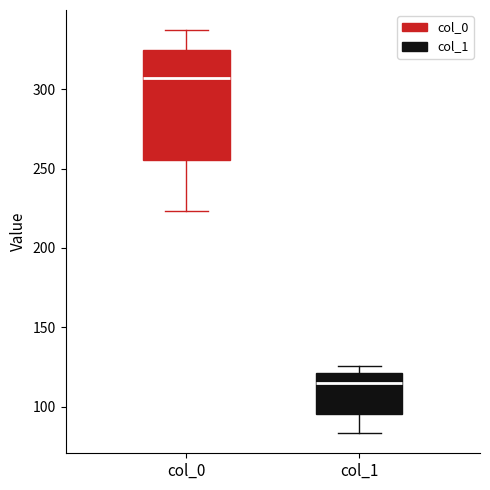

Where does the median line of the box for col_1 sit on the y-axis? The values are not printed on the chart, so give them approximately, as read against the axis.

115